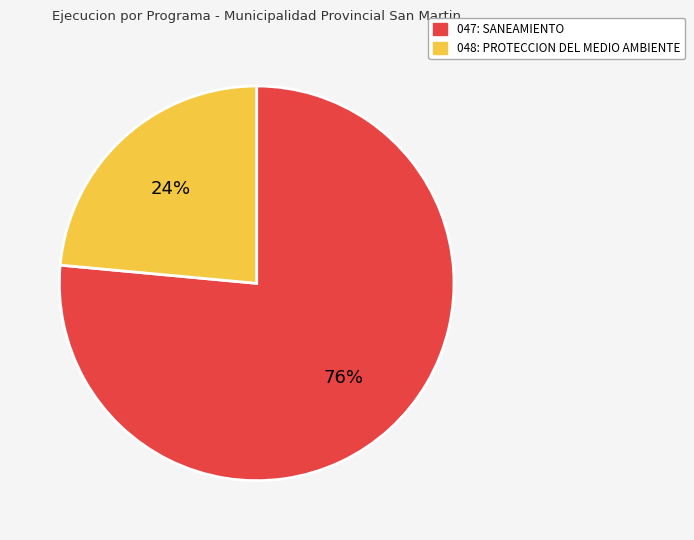

Combined, do 048: PROTECCION DEL MEDIO AMBIENTE and 047: SANEAMIENTO account for over 50%?

Yes